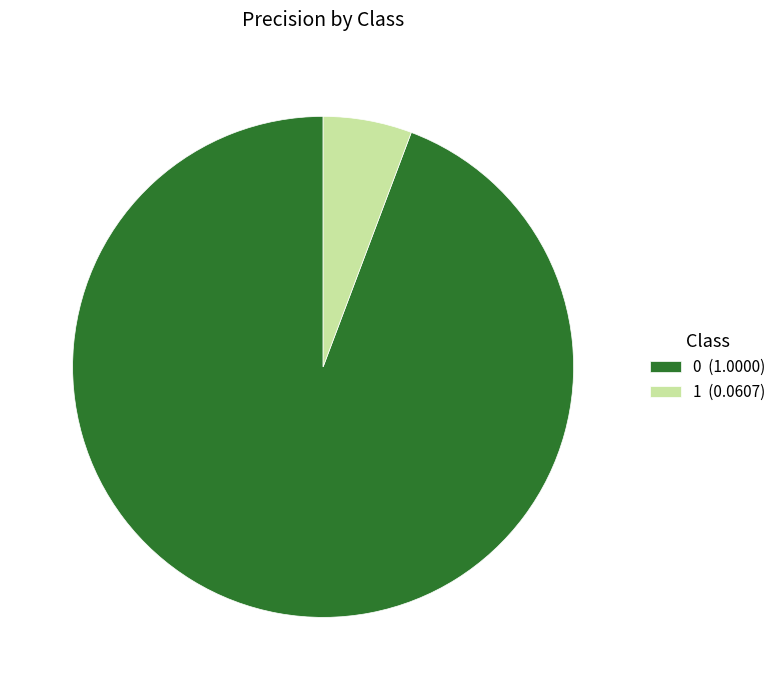

Does 1 represent more than half of the total?

No